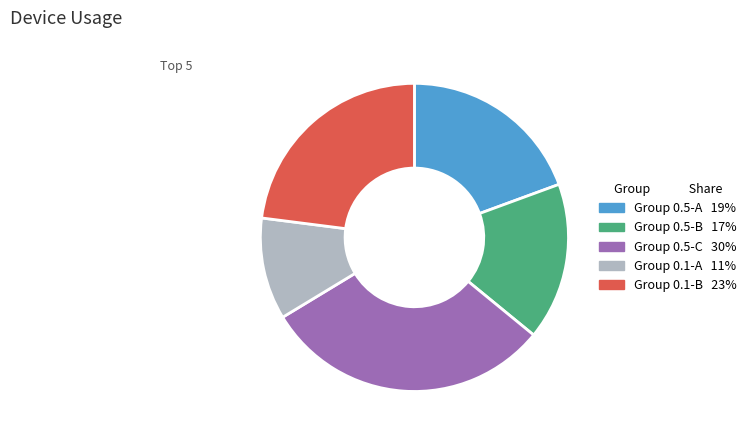

Is there any slice that represents more than half of the pie?

No